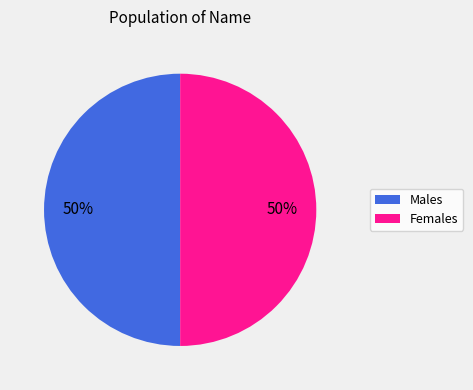

To the nearest percent, what percentage of the pie is Males?

50%